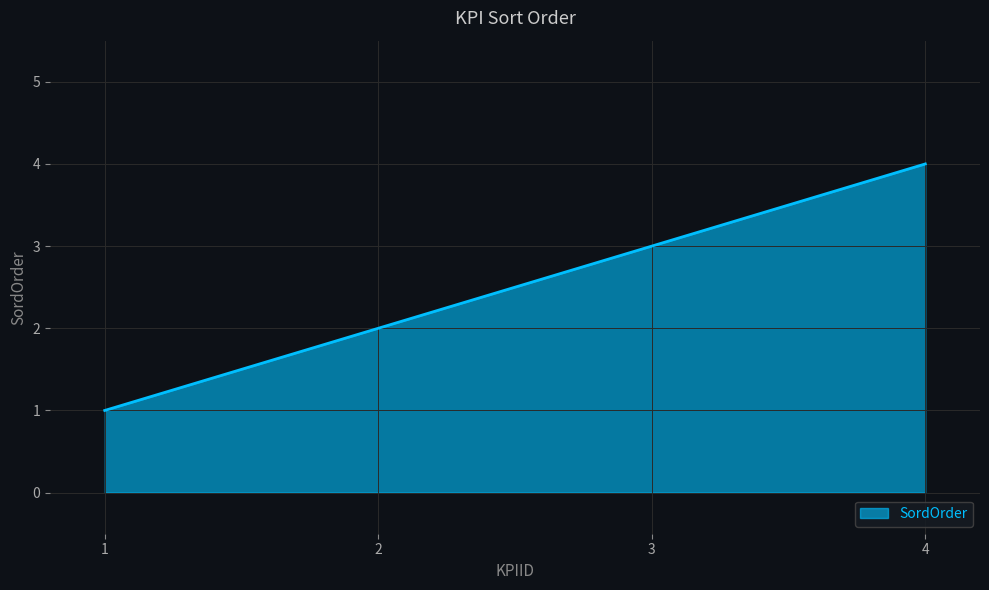

What is the ratio of the value at 2 to the value at 4?

0.5